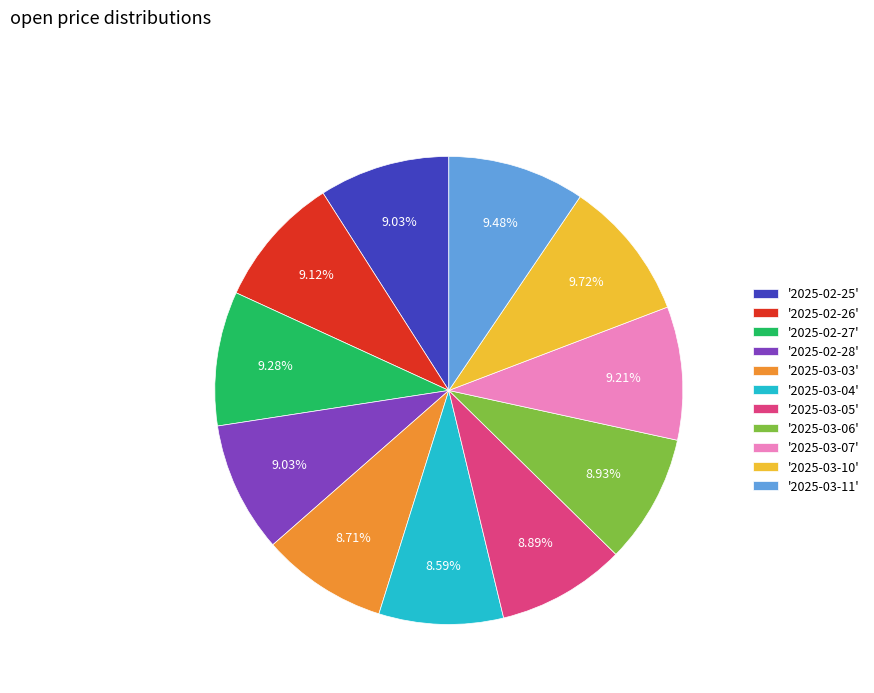

Is there a majority slice in this chart?

No